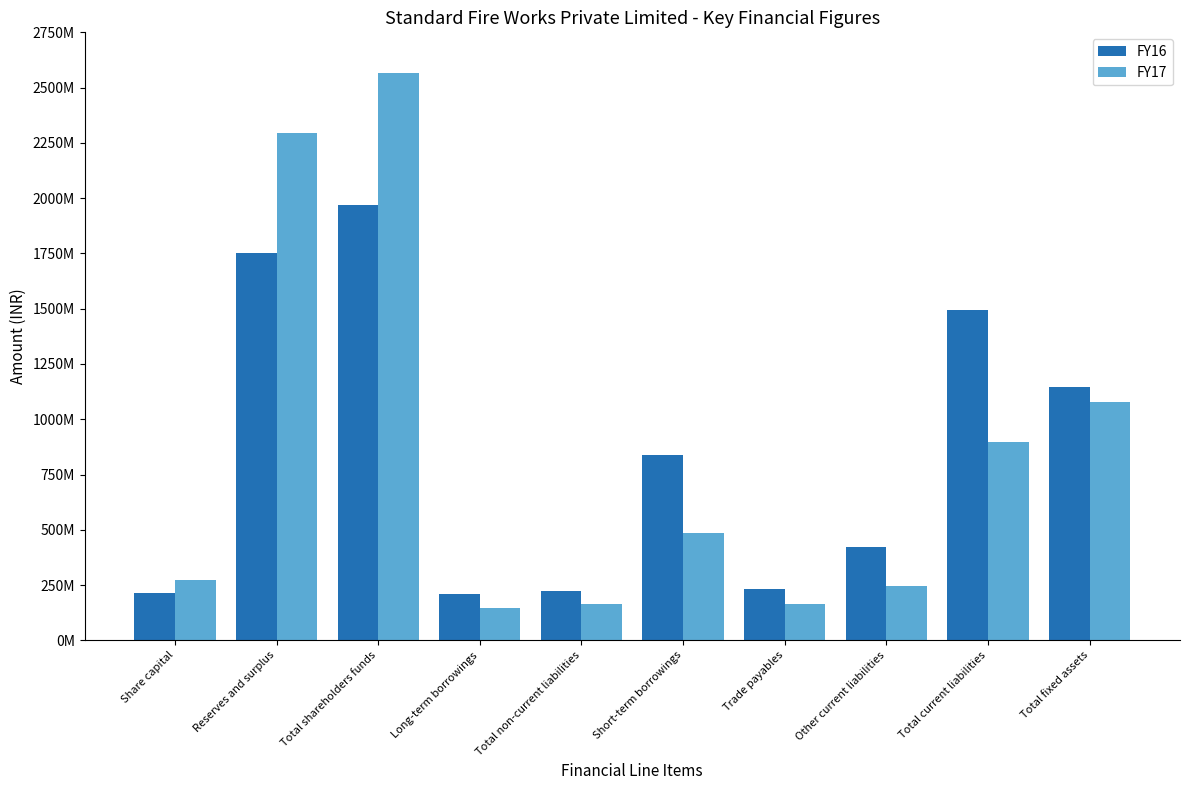

List the series in order of their peak value, highest first.

FY17, FY16